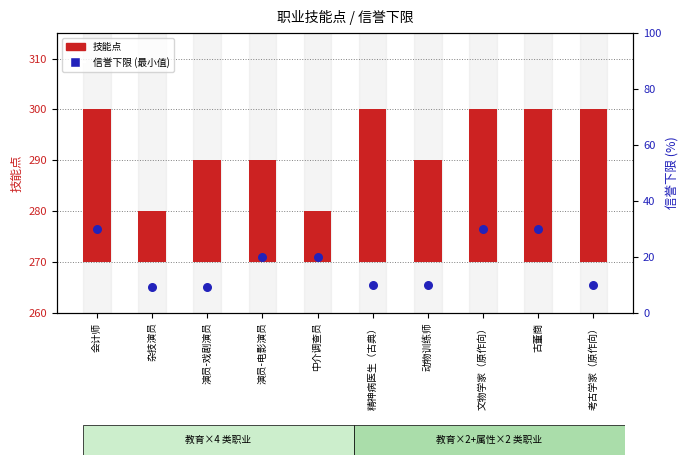

Which series has the largest Y range (max minus min)?

信誉下限